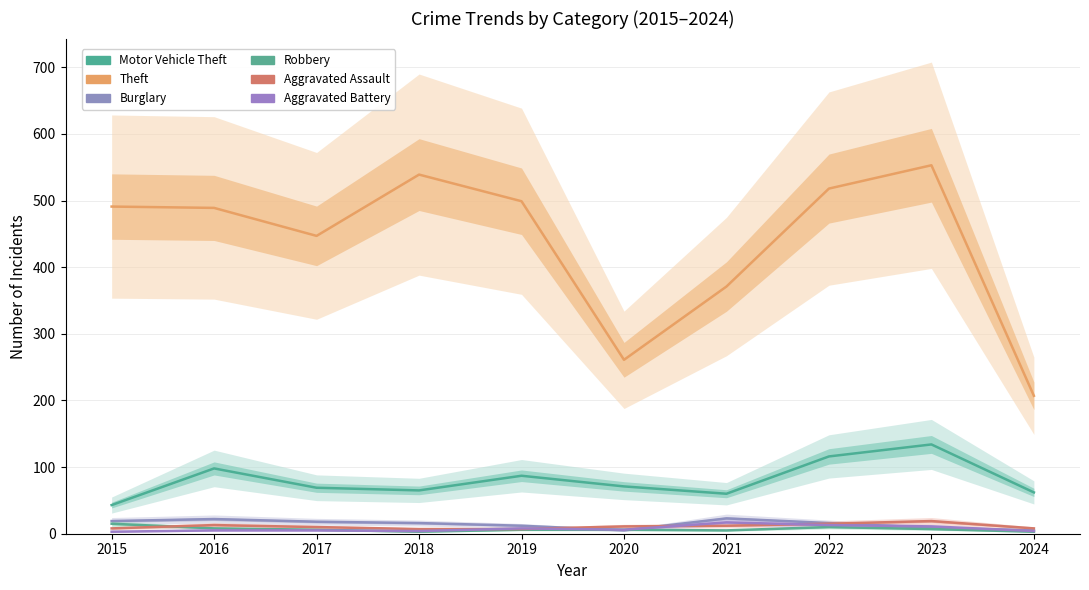

What is the difference between the maximum and minimum values in the Motor Vehicle Theft series?

91